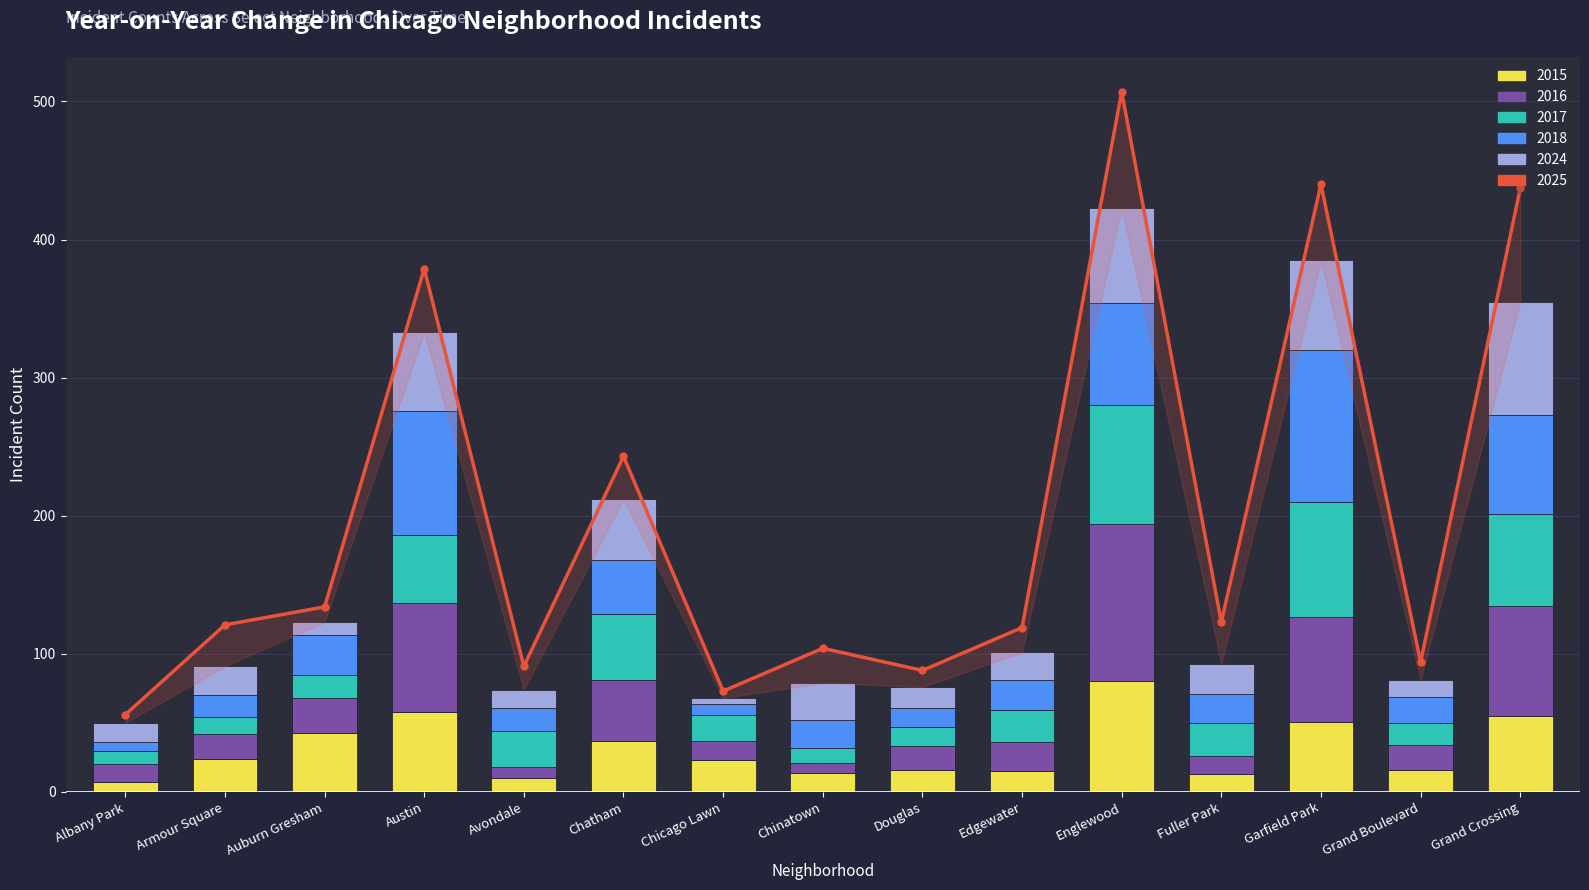

At which label does 2016 first exceed 18?

Auburn Gresham